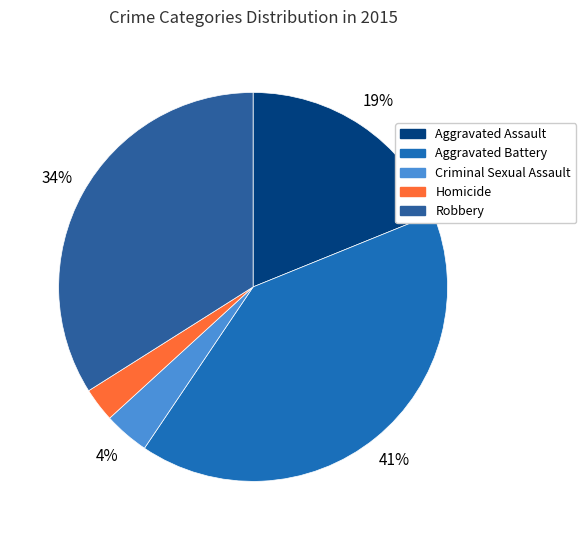

How many segments does this pie chart have?

5